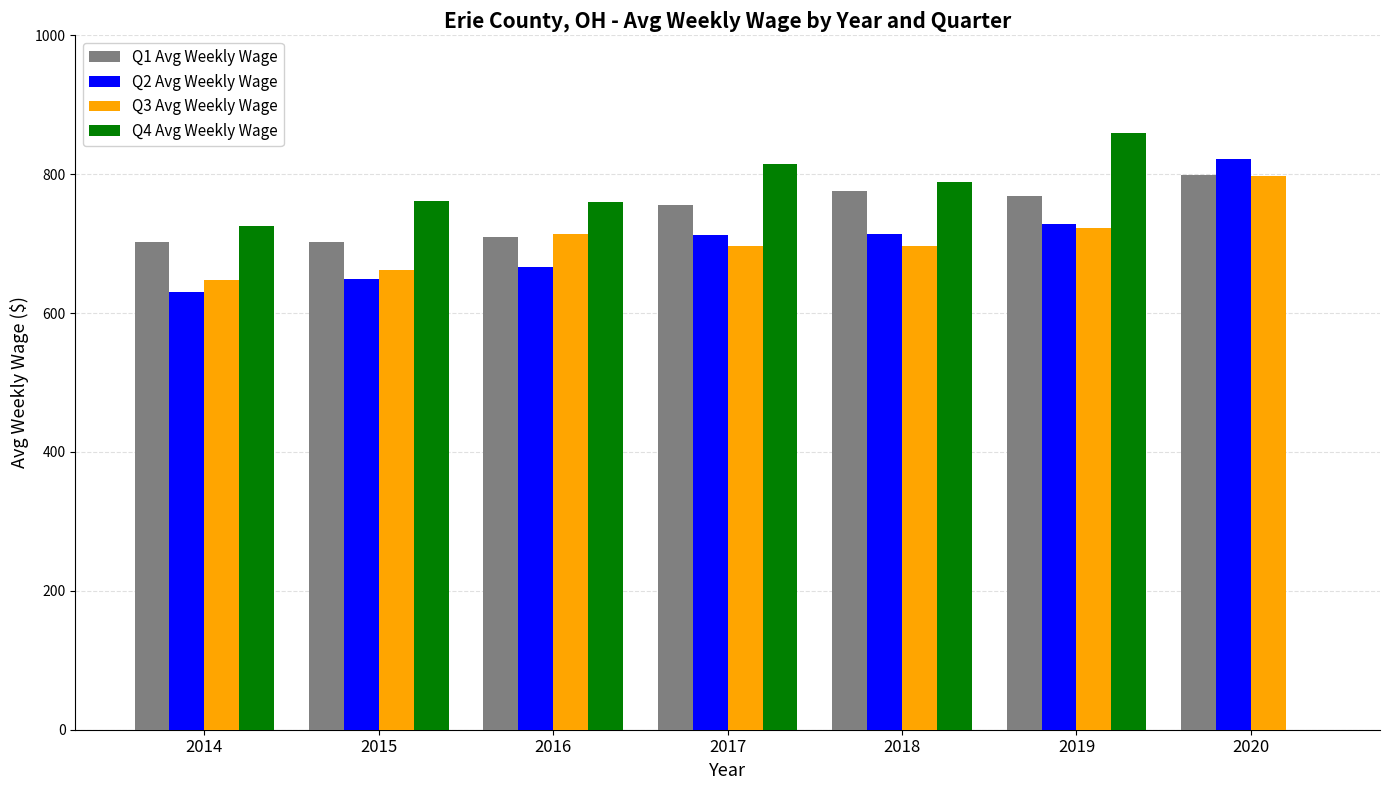

Between 2014 and 2017, which series saw the biggest shift?

Q4 Avg Weekly Wage